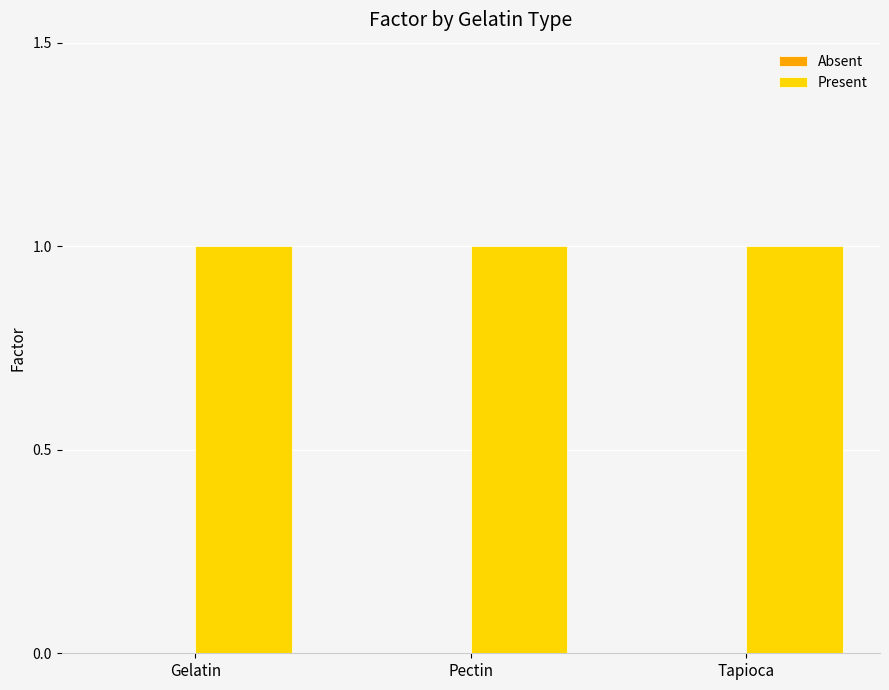

Which label corresponds to the largest value in the chart?

Gelatin